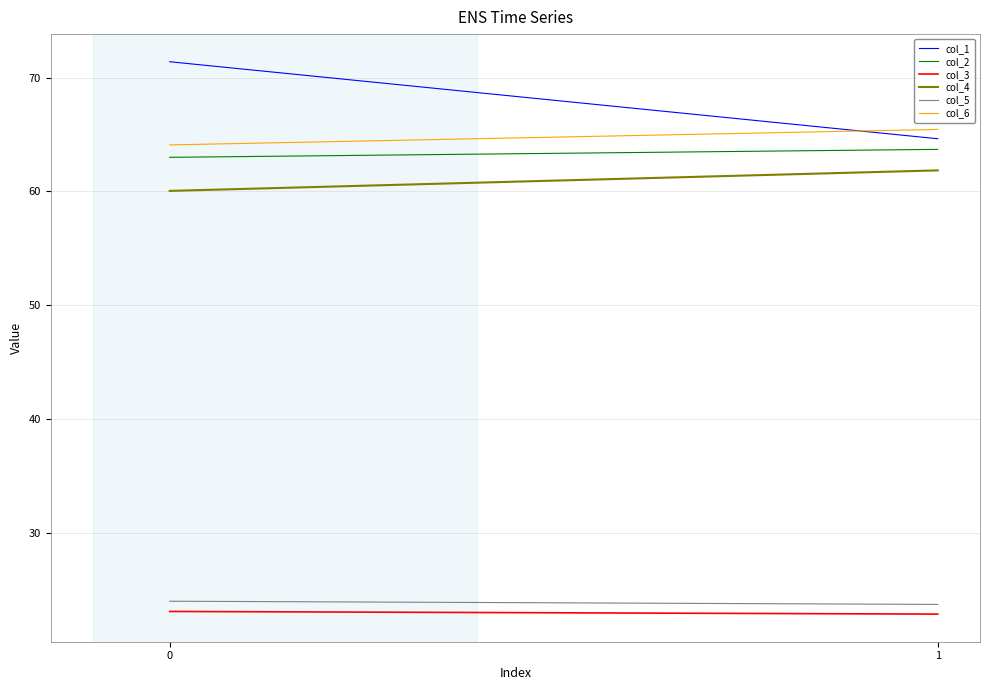

Reading left to right, what are all the values shown in this chart?

col_1: 0=71.4	1=64.6
col_2: 0=63.0	1=63.7
col_3: 0=23.1	1=22.9
col_4: 0=60.1	1=61.9
col_5: 0=24.0	1=23.7
col_6: 0=64.1	1=65.5